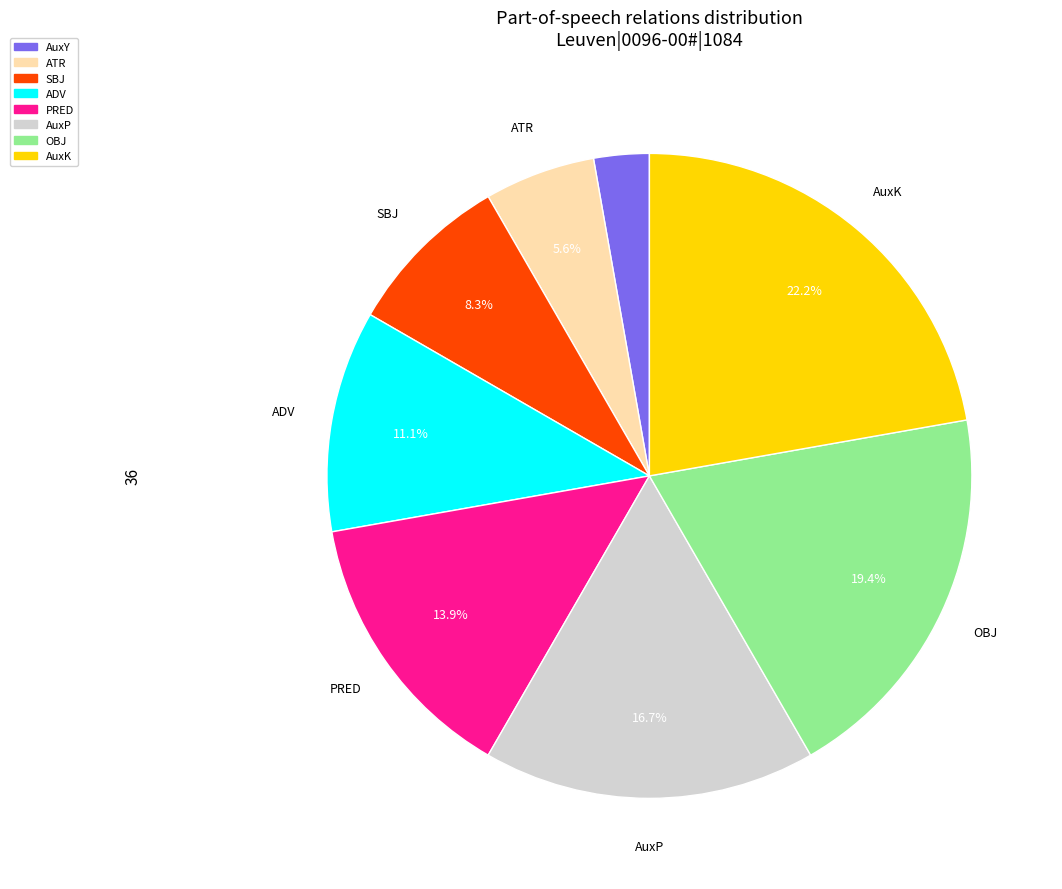

Approximately how many times larger is the value at AuxK compared to OBJ?

1.1